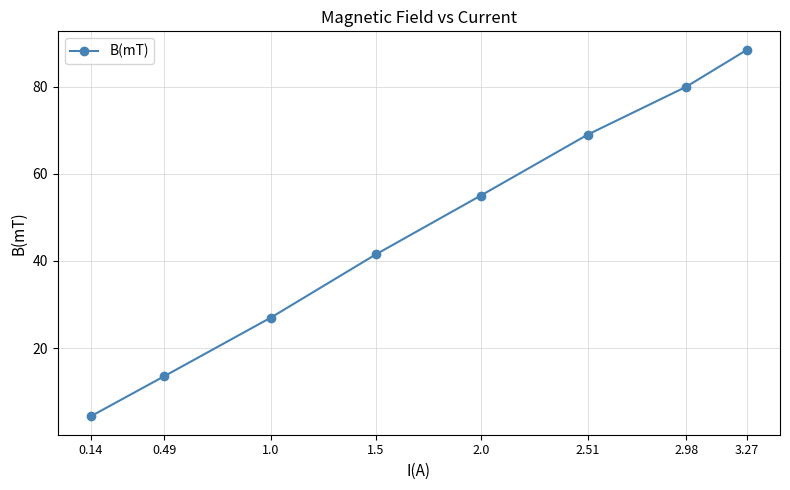

Is it true that the value at 2.51 is 69.0?

True